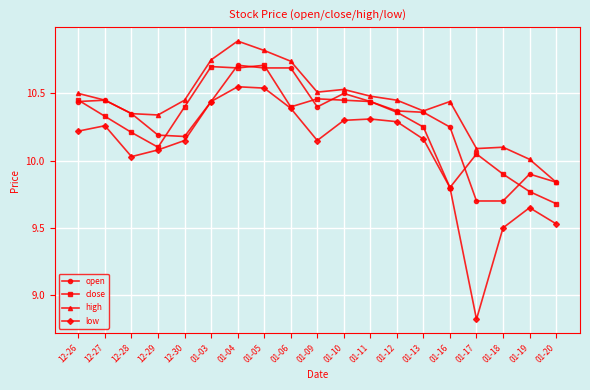

What are all the series names shown in the legend?

open, close, high, low